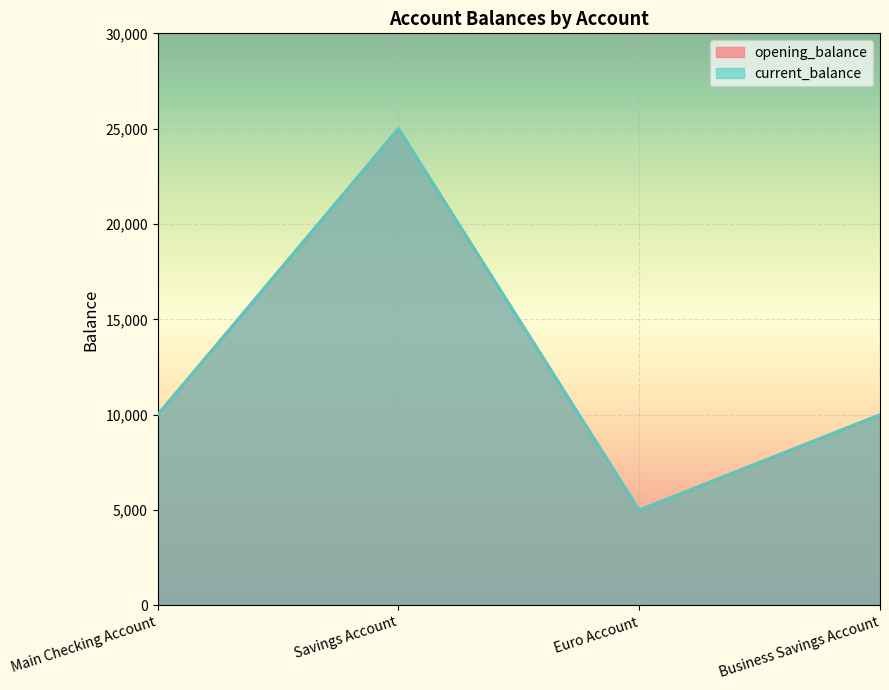

What position from the right is Savings Account?

3